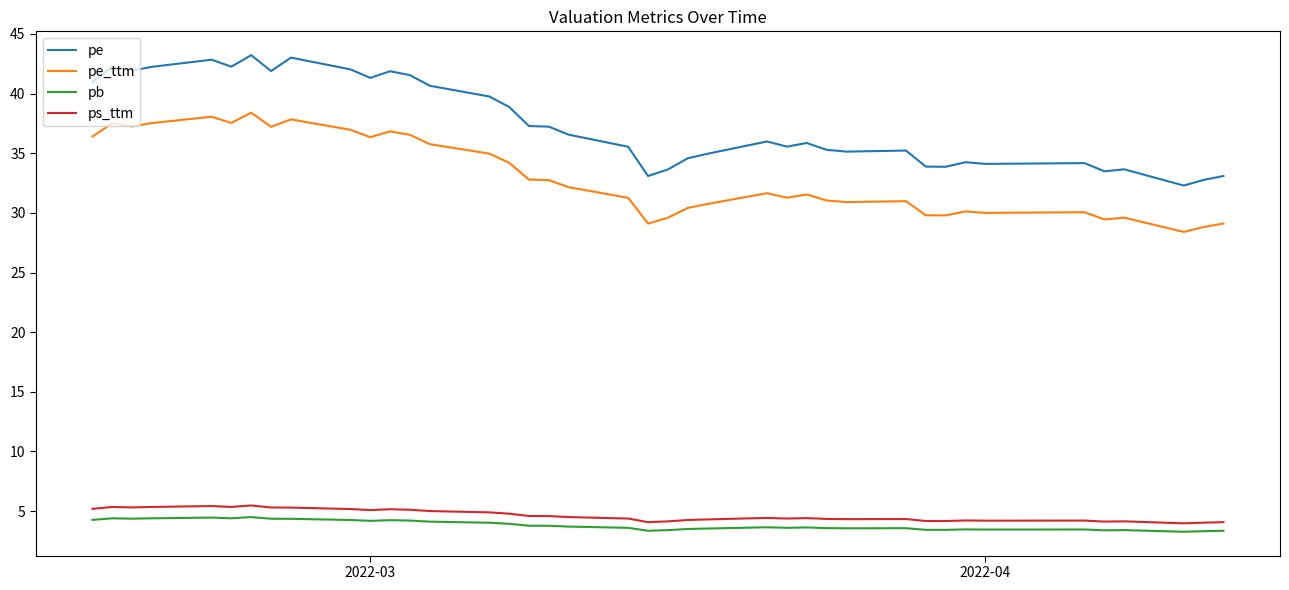

Does the chart have visible grid lines?

No